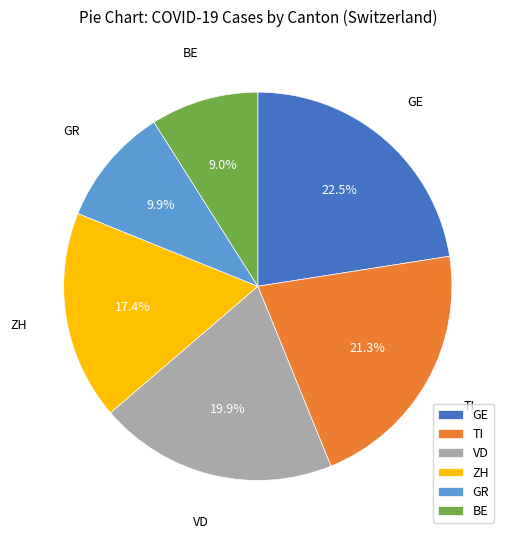

How much of the chart is everything except GE?

77.5%